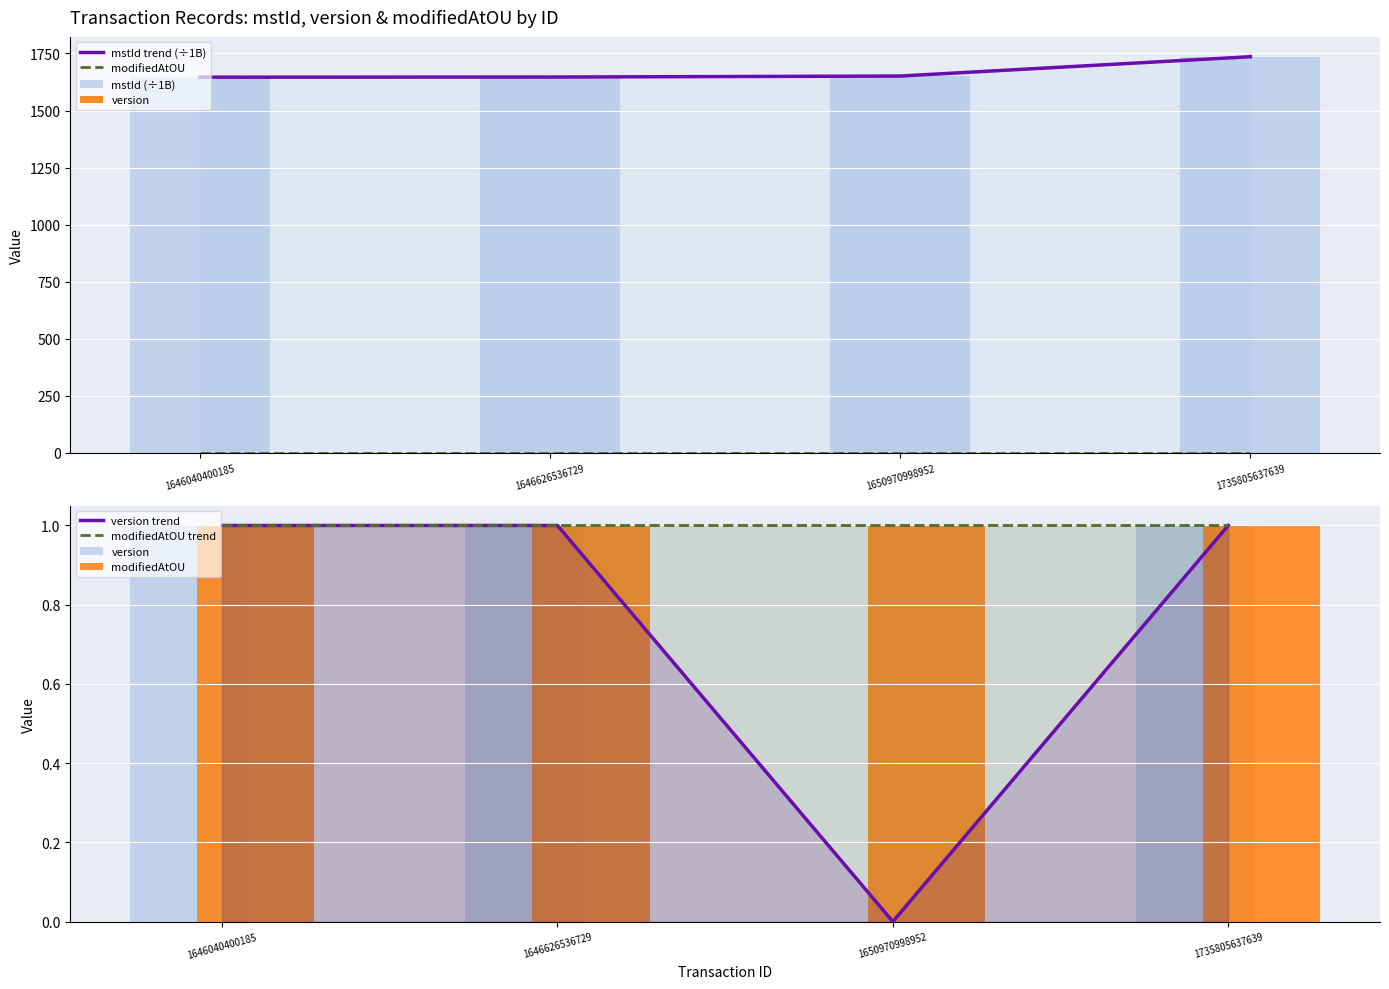

Which has a higher value, 1646040400185 or 1646626536729?

1646626536729